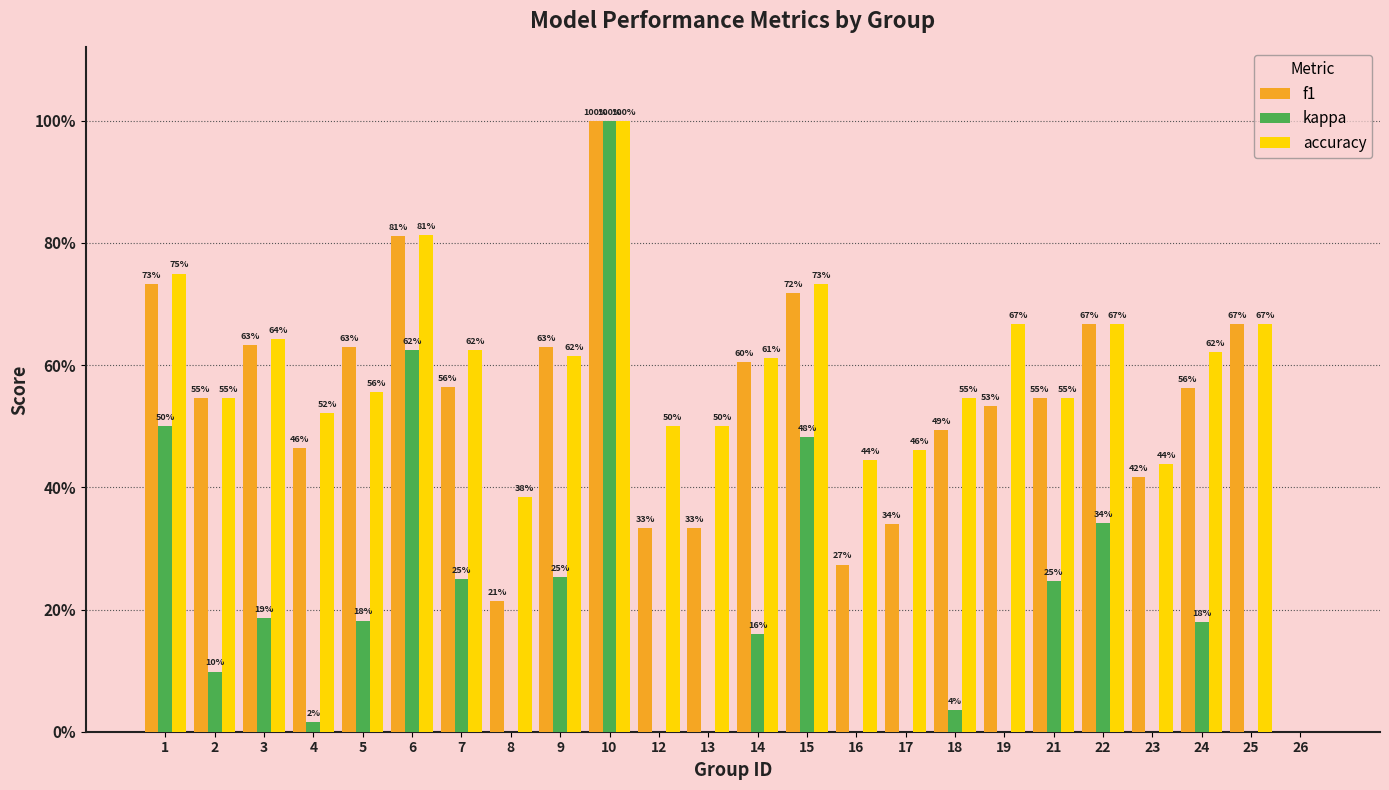

The value of f1 at 12 is 0.2. True or false?

False